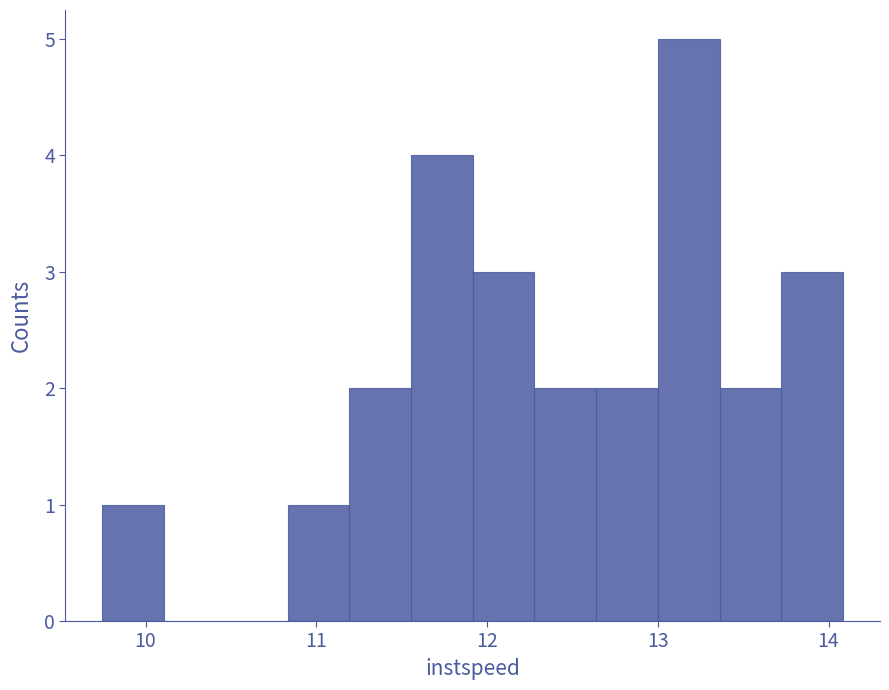

Read against the x-axis, roughly where is the centre of the tallest bar?

13.2